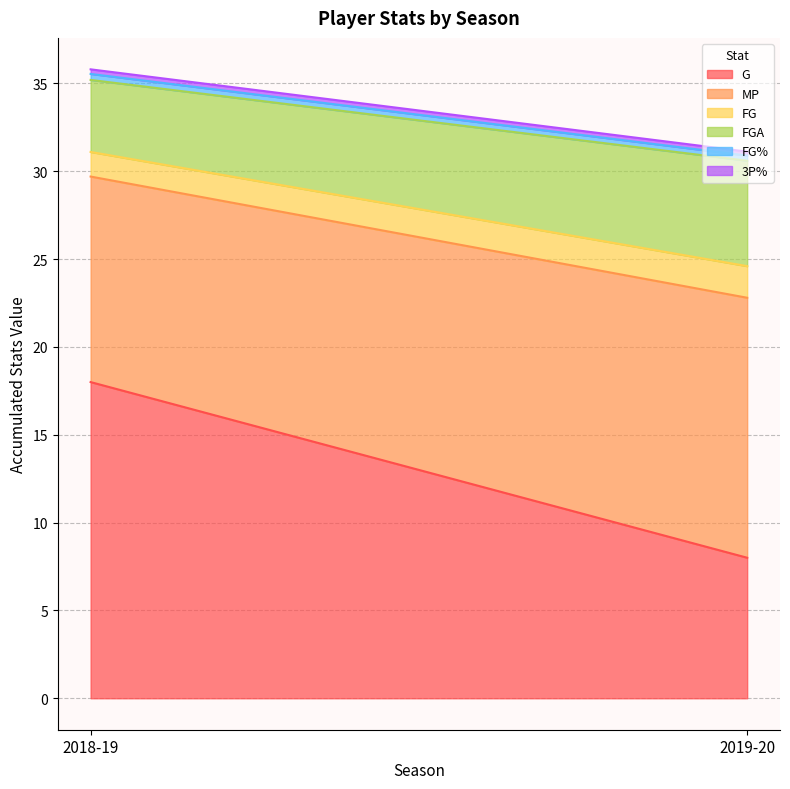

Is it true that FG% equals 0.3 at 2019-20?

True